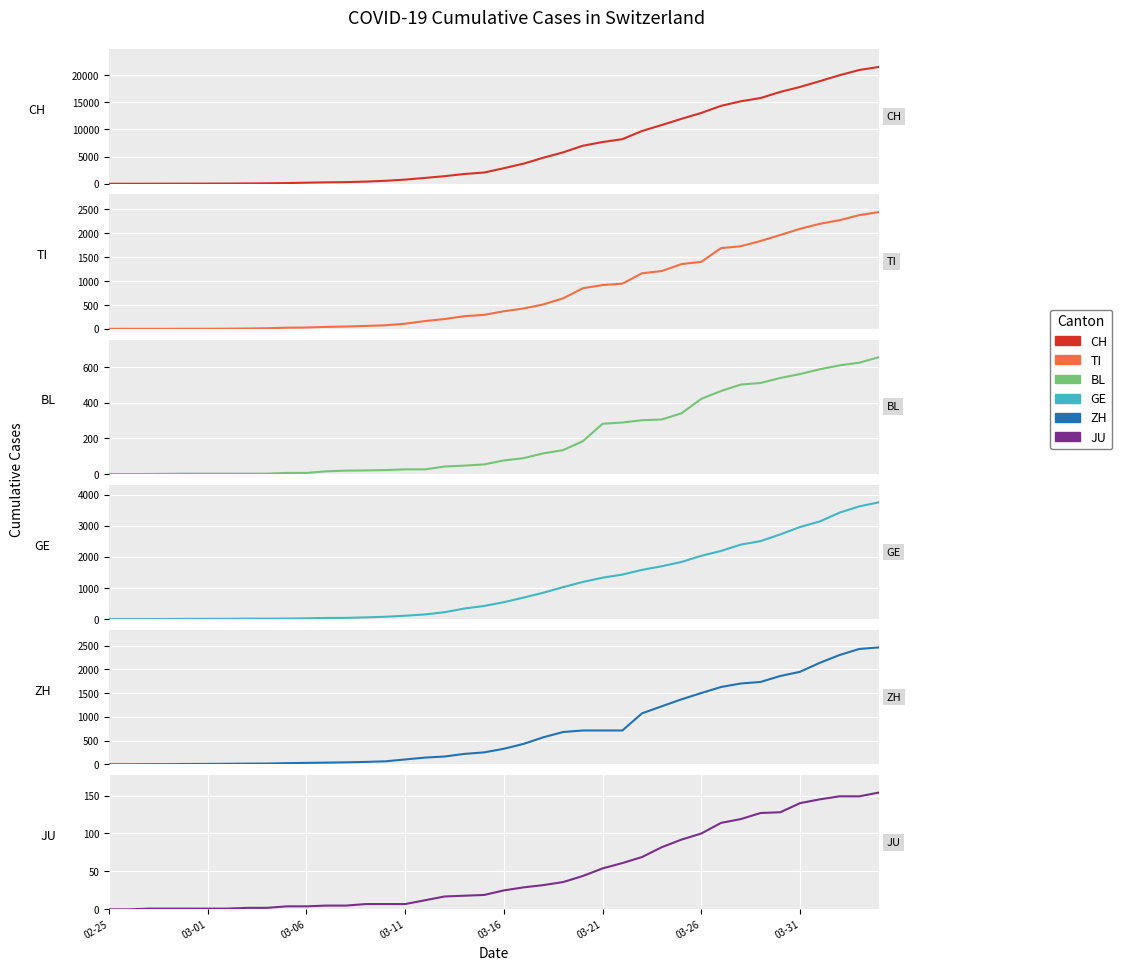

What is the highest value of the TI series?

2442